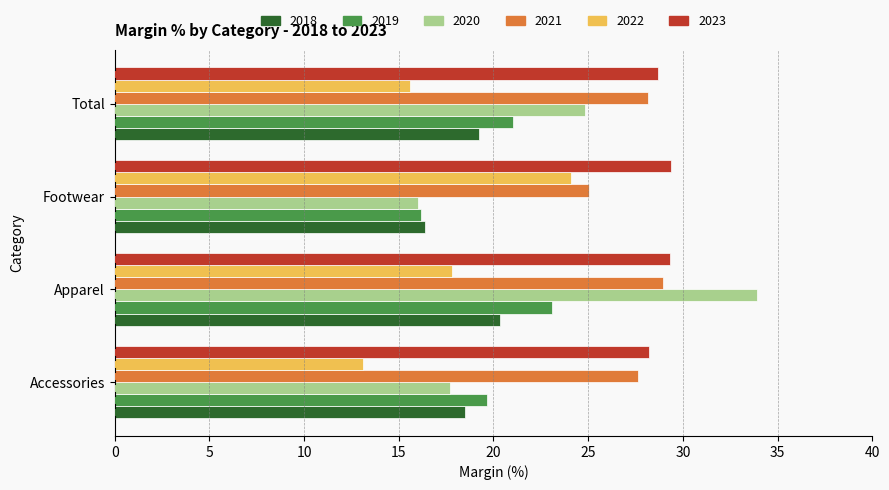

At which category is the sum across all series the highest?

Apparel